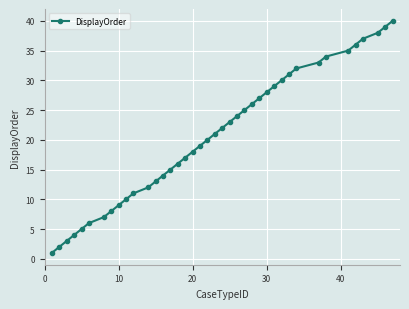

True or false: the data has more than 0 interior local peaks.

False